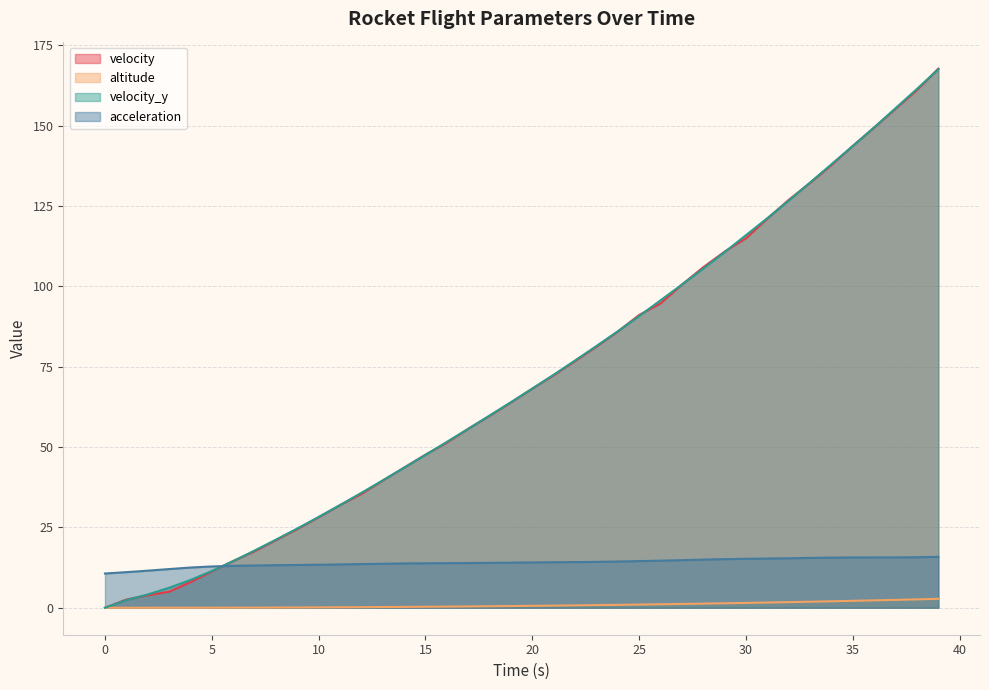

At which category is the sum across all series the highest?

39